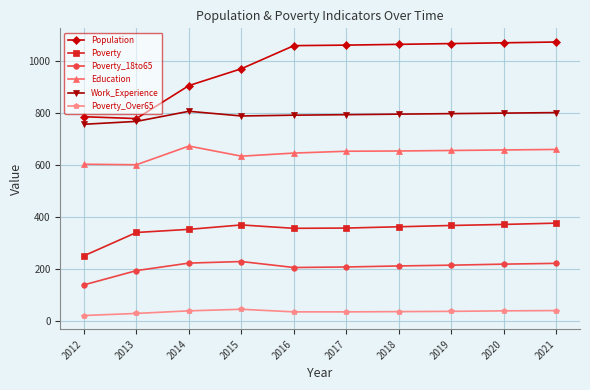

Which category has the lowest value in the Poverty series?

2012